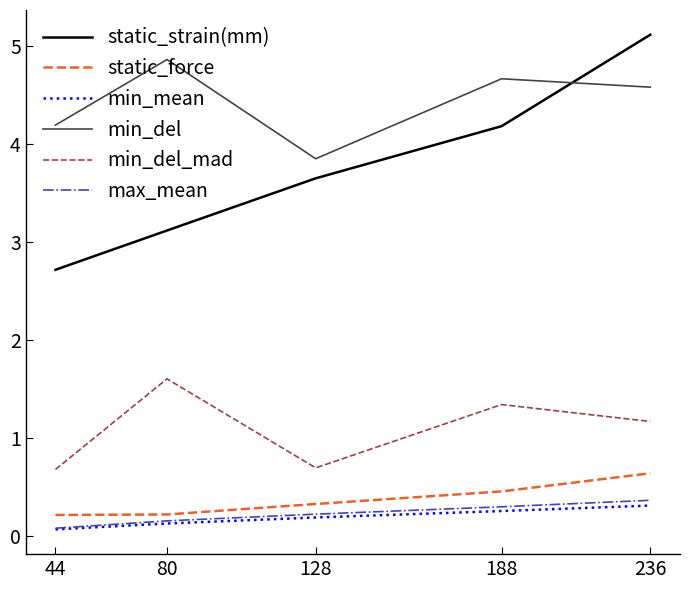

At how many categories does at least one series exceed 4?

4